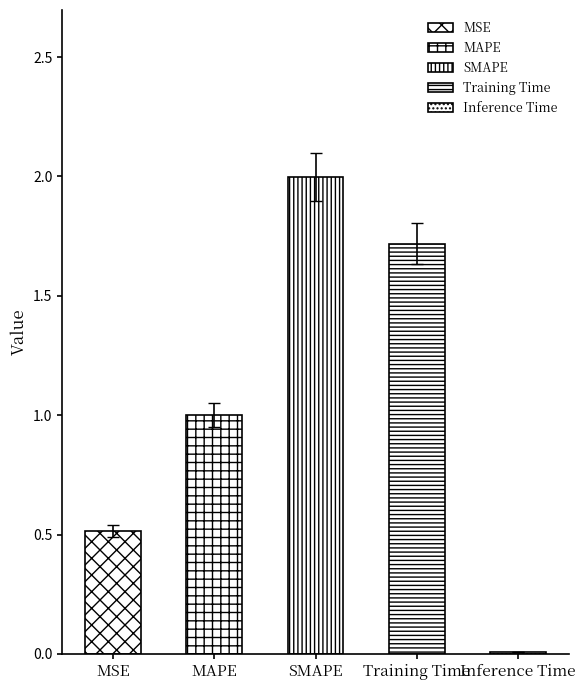

The chart shows a value of 1.2 at SMAPE. True or false?

False